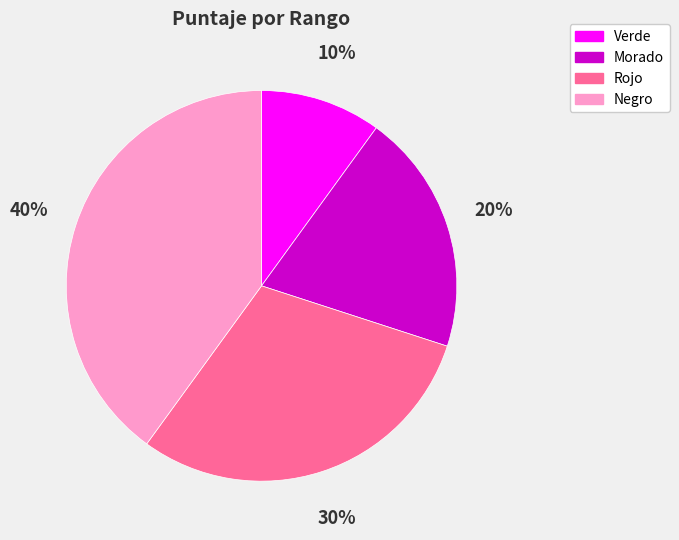

Is there any slice that represents more than half of the pie?

No